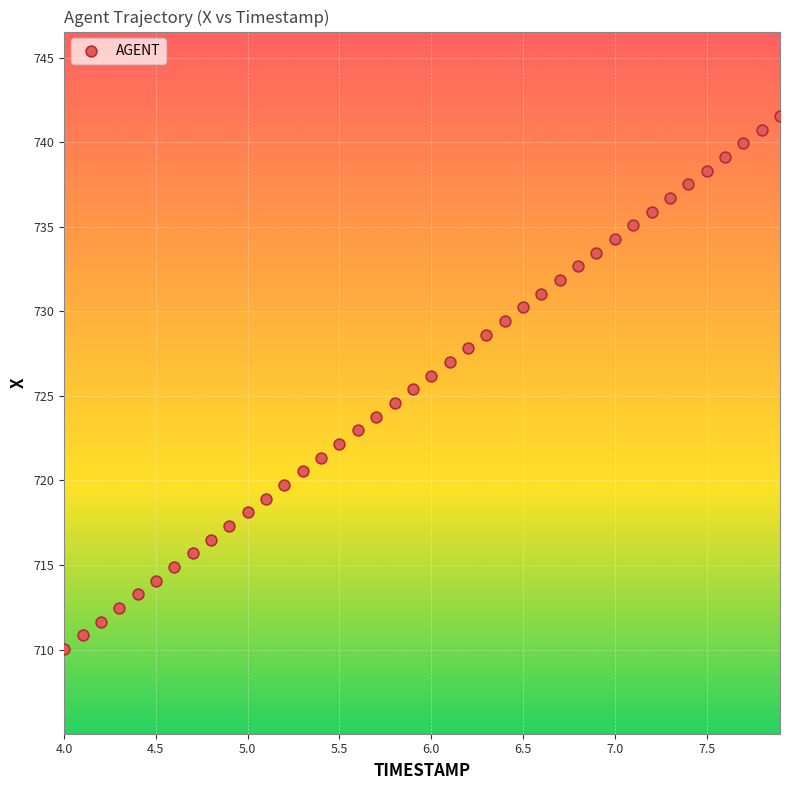

What is the range of X values (max minus min)?

3.9